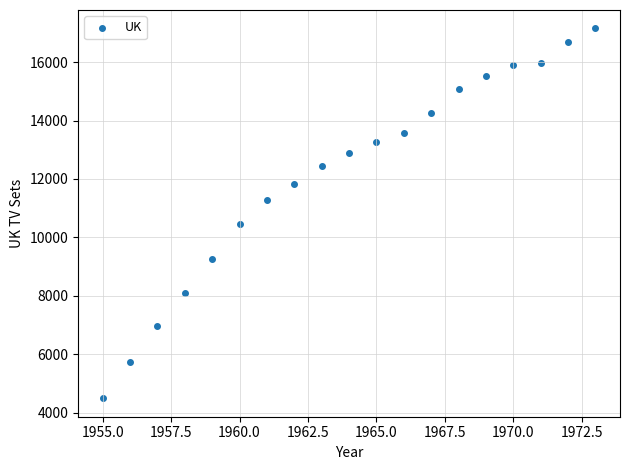

What is the range of X values (max minus min)?

18